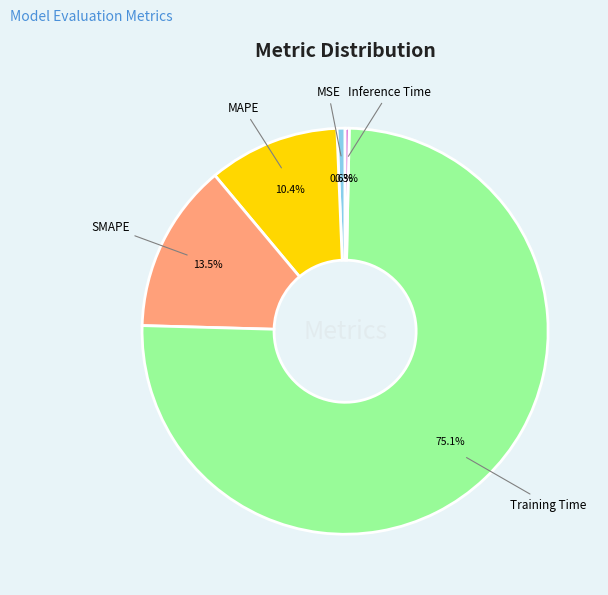

Between Training Time and MAPE, which is larger?

Training Time